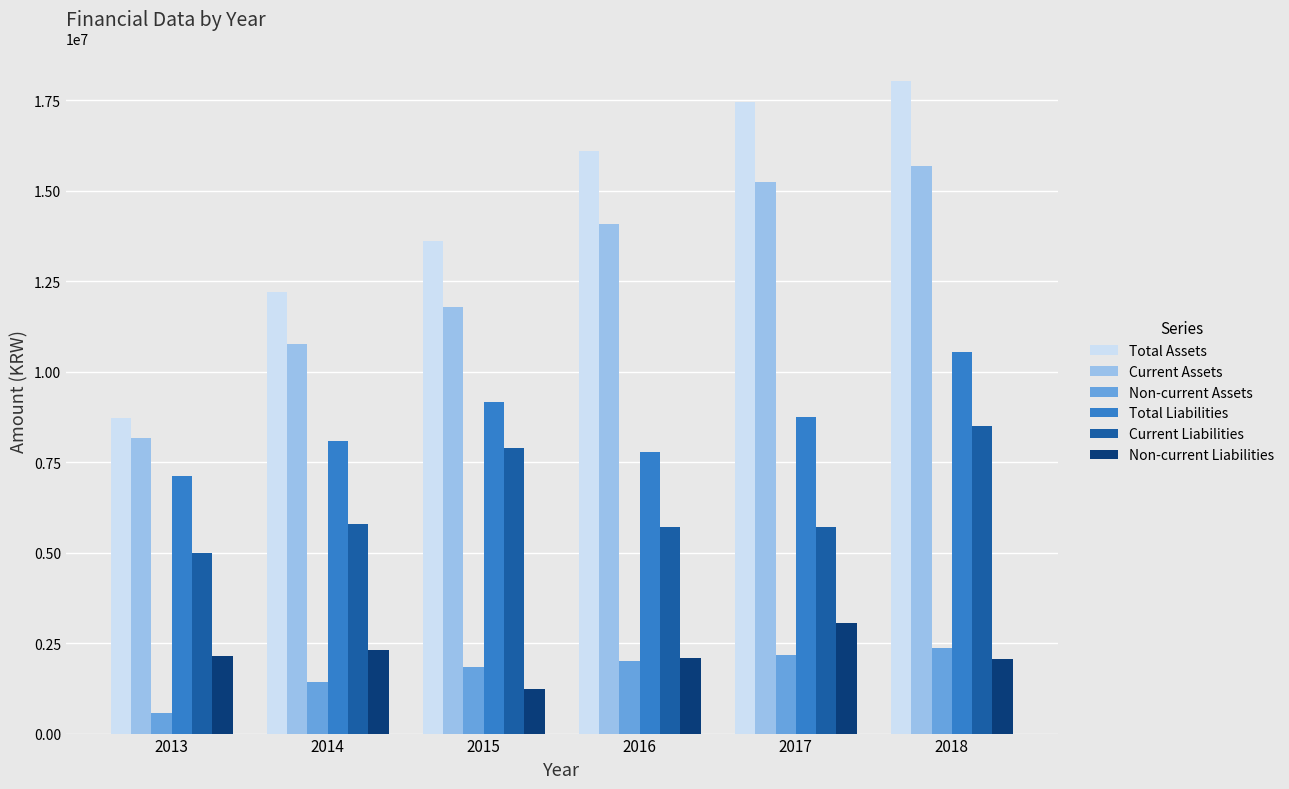

Which series has the largest range (max minus min)?

Total Assets